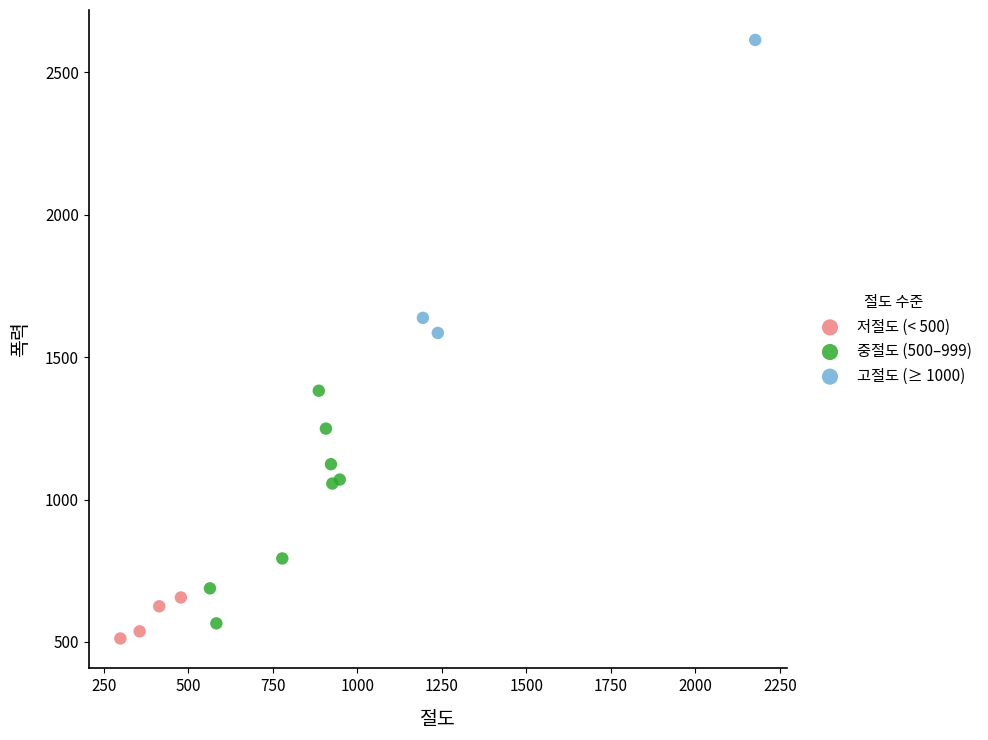

Which series has the widest spread of Y values?

고절도 (≥ 1000)